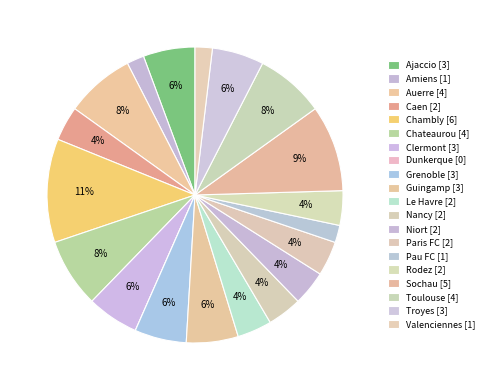

How many slices are in this pie chart?

20